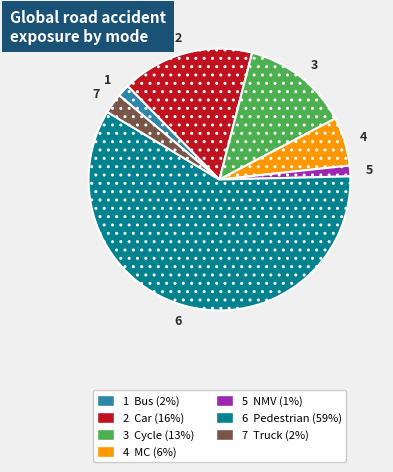

Does any single category account for the majority?

Yes